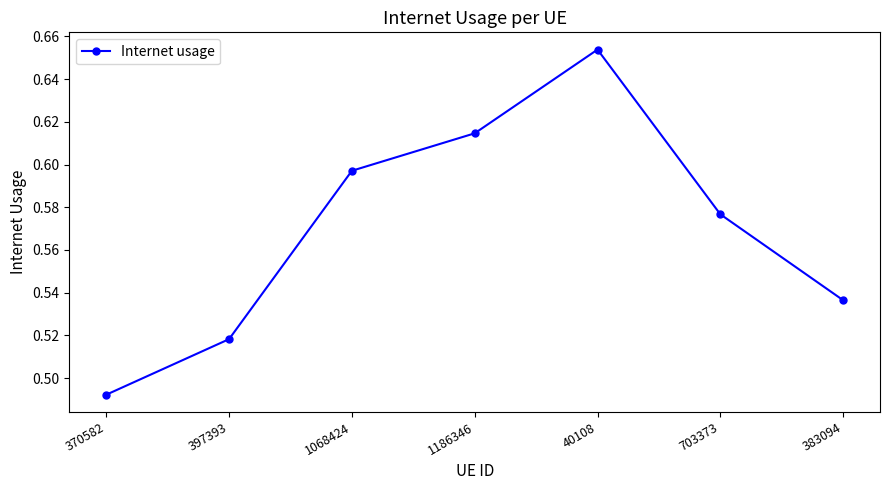

What is the label of the 1st point from the right?

383094